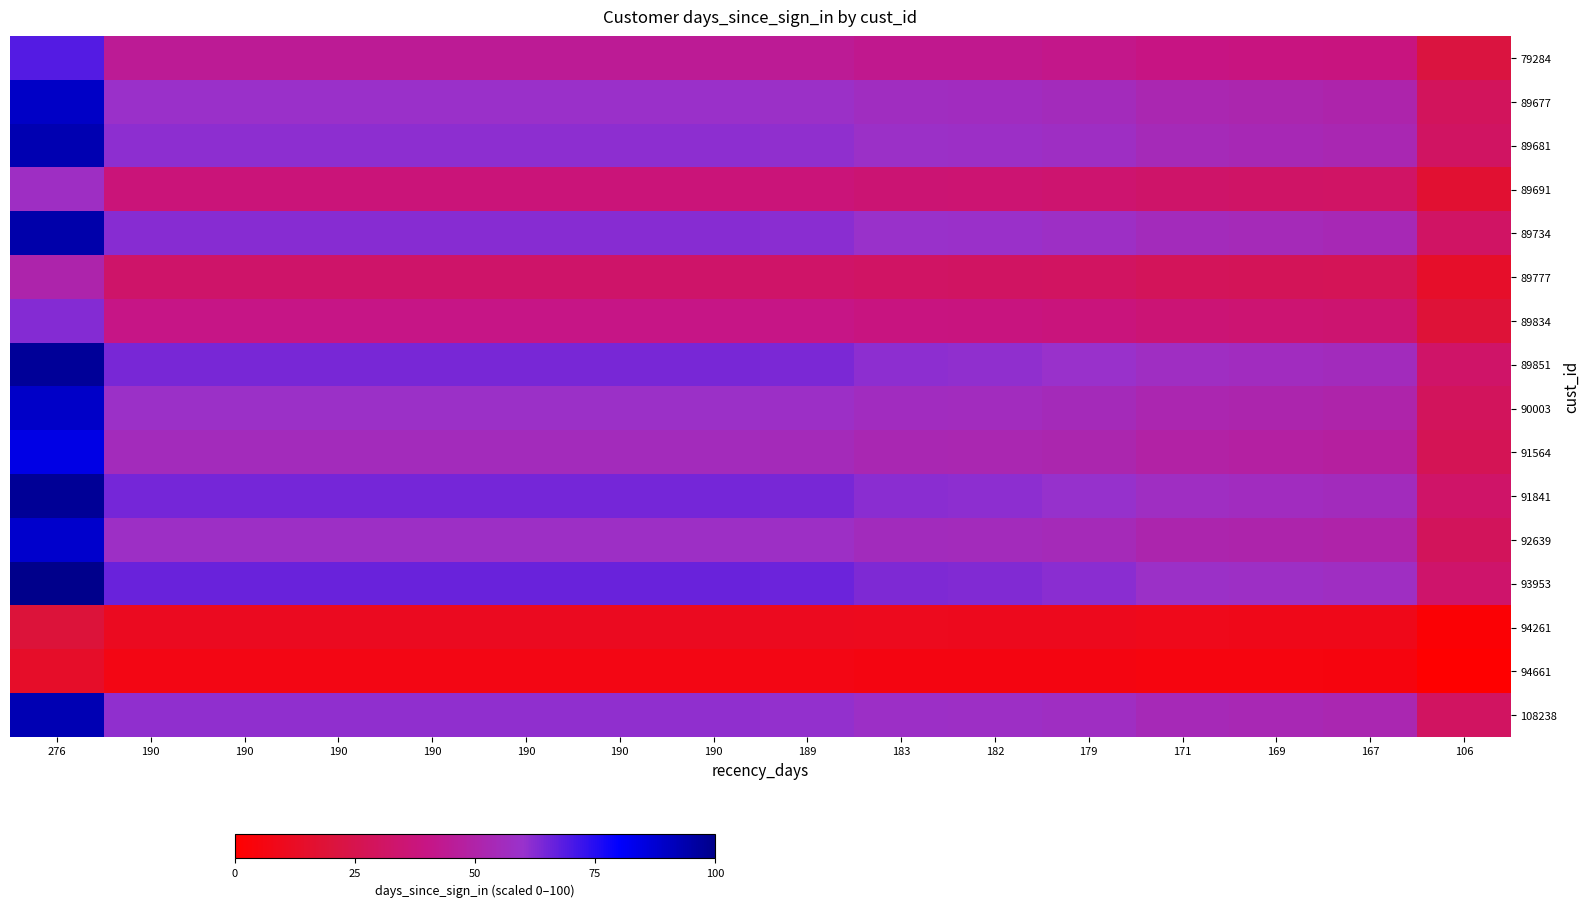

Reading right to left, what are all the values shown in this chart?

79284: 106=21.2	167=38.4	169=38.9	171=39.5	179=41.7	182=42.6	183=42.9	189=44.5	190=44.8	190=44.8	190=44.8	190=44.8	190=44.8	190=44.8	190=44.8	276=69.0
89677: 106=29.2	167=51.0	169=51.7	171=52.4	179=55.2	182=56.3	183=56.7	189=58.8	190=59.2	190=59.2	190=59.2	190=59.2	190=59.2	190=59.2	190=59.2	276=89.8
89681: 106=30.5	167=53.0	169=53.7	171=54.5	179=57.4	182=58.5	183=58.9	189=61.1	190=61.5	190=61.5	190=61.5	190=61.5	190=61.5	190=61.5	190=61.5	276=93.2
89691: 106=16.9	167=31.5	169=32.0	171=32.4	179=34.4	182=35.1	183=35.3	189=36.8	190=37.0	190=37.0	190=37.0	190=37.0	190=37.0	190=37.0	190=37.0	276=57.6
89734: 106=30.9	167=53.6	169=54.4	171=55.1	179=58.1	182=59.2	183=59.6	189=61.8	190=62.2	190=62.2	190=62.2	190=62.2	190=62.2	190=62.2	190=62.2	276=94.2
89777: 106=14.4	167=27.6	169=28.0	171=28.4	179=30.2	182=30.8	183=31.0	189=32.3	190=32.5	190=32.5	190=32.5	190=32.5	190=32.5	190=32.5	190=32.5	276=51.1
89834: 106=18.9	167=34.6	169=35.2	171=35.7	179=37.7	182=38.5	183=38.8	189=40.3	190=40.6	190=40.6	190=40.6	190=40.6	190=40.6	190=40.6	190=40.6	276=62.8
89851: 106=32.1	167=55.6	169=56.3	171=57.1	179=60.2	182=61.3	183=61.7	189=64.0	190=64.4	190=64.4	190=64.4	190=64.4	190=64.4	190=64.4	190=64.4	276=97.4
90003: 106=29.1	167=50.7	169=51.5	171=52.2	179=55.0	182=56.1	183=56.4	189=58.6	190=58.9	190=58.9	190=58.9	190=58.9	190=58.9	190=58.9	190=58.9	276=89.5
91564: 106=27.1	167=47.6	169=48.2	171=48.9	179=51.6	182=52.6	183=52.9	189=54.9	190=55.3	190=55.3	190=55.3	190=55.3	190=55.3	190=55.3	190=55.3	276=84.2
91841: 106=32.3	167=55.7	169=56.5	171=57.3	179=60.4	182=61.5	183=61.9	189=64.2	190=64.6	190=64.6	190=64.6	190=64.6	190=64.6	190=64.6	190=64.6	276=97.7
92639: 106=28.7	167=50.1	169=50.8	171=51.5	179=54.3	182=55.4	183=55.7	189=57.8	190=58.2	190=58.2	190=58.2	190=58.2	190=58.2	190=58.2	190=58.2	276=88.4
93953: 106=33.1	167=57.1	169=57.9	171=58.7	179=61.9	182=63.0	183=63.4	189=65.8	190=66.2	190=66.2	190=66.2	190=66.2	190=66.2	190=66.2	190=66.2	276=100.0
94261: 106=2.3	167=8.6	169=8.8	171=9.0	179=9.8	182=10.1	183=10.2	189=10.9	190=11.0	190=11.0	190=11.0	190=11.0	190=11.0	190=11.0	190=11.0	276=19.8
94661: 106=0.0	167=4.9	169=5.1	171=5.2	179=5.9	182=6.1	183=6.2	189=6.7	190=6.8	190=6.8	190=6.8	190=6.8	190=6.8	190=6.8	190=6.8	276=13.7
108238: 106=30.3	167=52.7	169=53.4	171=54.1	179=57.1	182=58.2	183=58.5	189=60.7	190=61.1	190=61.1	190=61.1	190=61.1	190=61.1	190=61.1	190=61.1	276=92.6